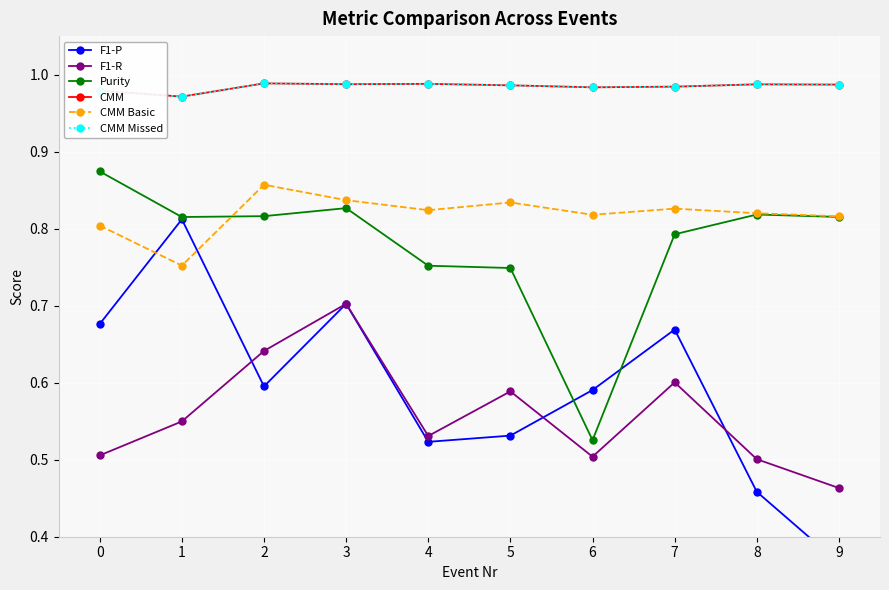

Reading left to right, what are all the values shown in this chart?

F1-P: 0.7	0.8	0.6	0.7	0.5	0.5	0.6	0.7	0.5	0.4
F1-R: 0.5	0.5	0.6	0.7	0.5	0.6	0.5	0.6	0.5	0.5
Purity: 0.9	0.8	0.8	0.8	0.8	0.7	0.5	0.8	0.8	0.8
CMM: 1.0	1.0	1.0	1.0	1.0	1.0	1.0	1.0	1.0	1.0
CMM Basic: 0.8	0.8	0.9	0.8	0.8	0.8	0.8	0.8	0.8	0.8
CMM Missed: 1.0	1.0	1.0	1.0	1.0	1.0	1.0	1.0	1.0	1.0